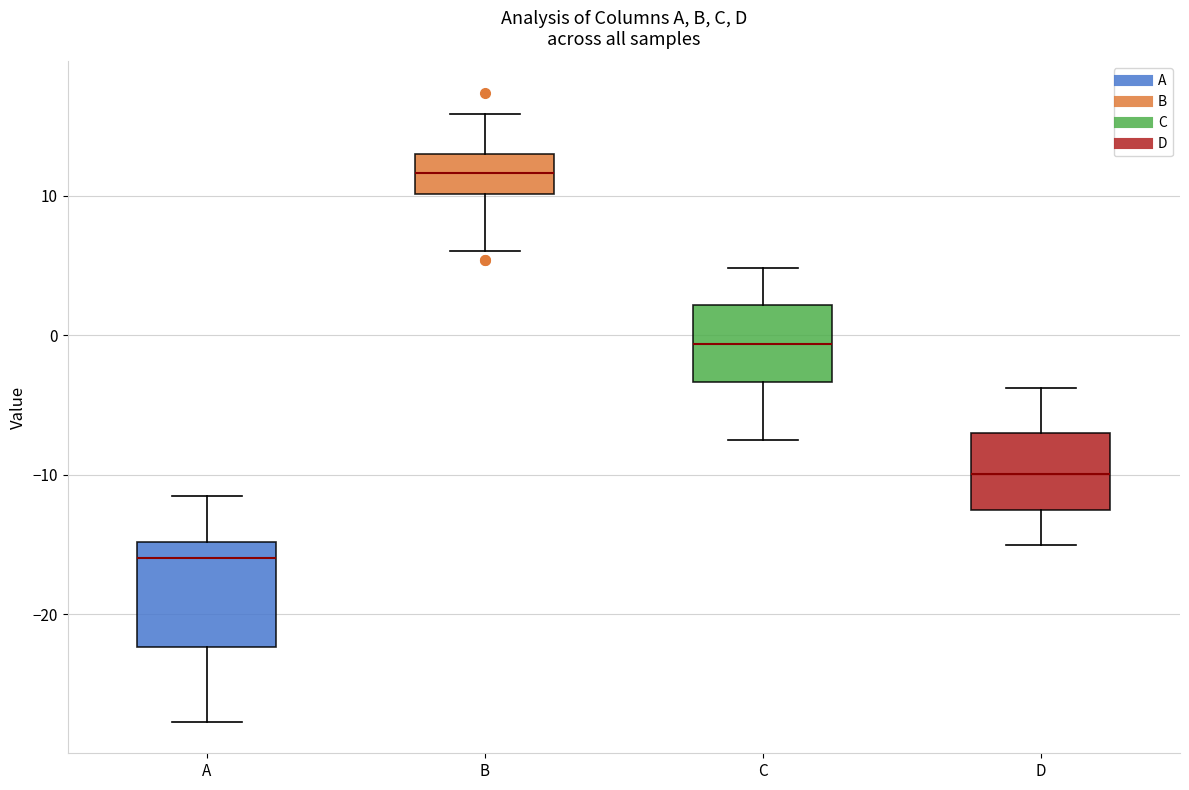

Where is the lower edge of the box for C on the y-axis? The values are not printed on the chart, so give them approximately, as read against the axis.

-3